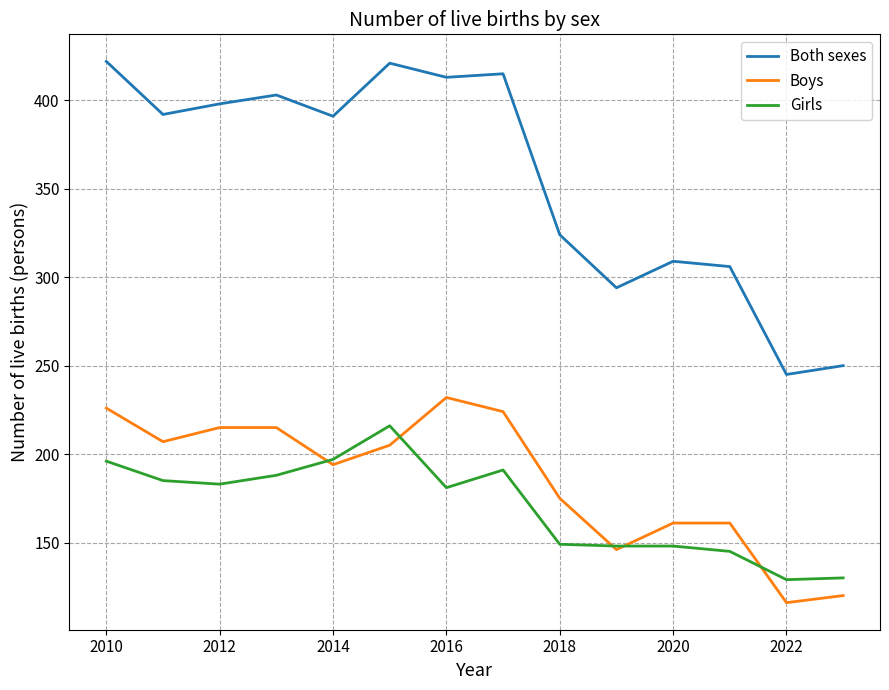

What is the smallest value displayed?

116